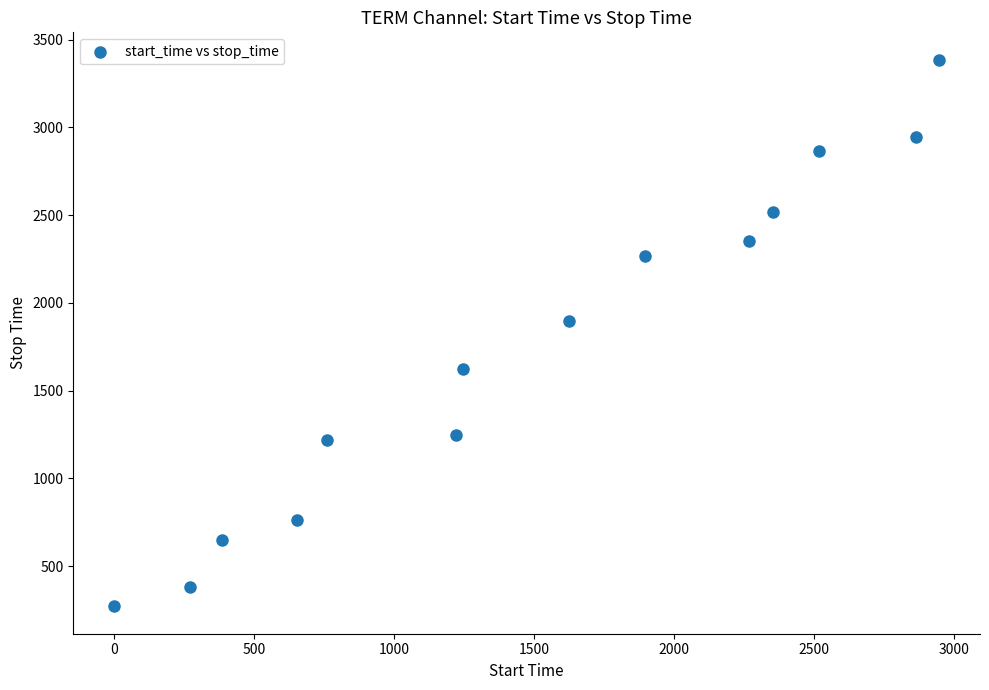

What is the range of X values (max minus min)?

2946